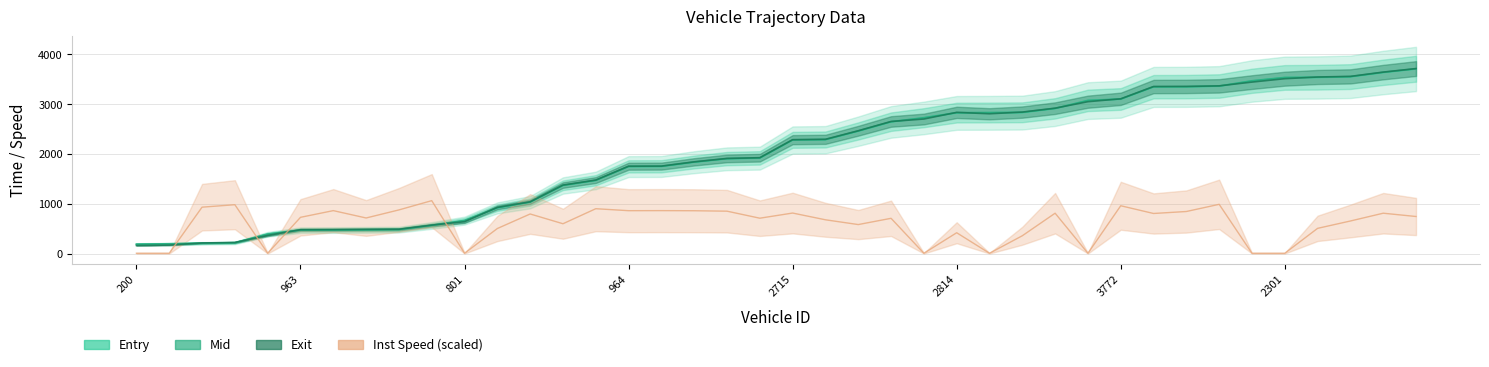

What is the value of the mid_line point at the 36th from the left?

3534.5